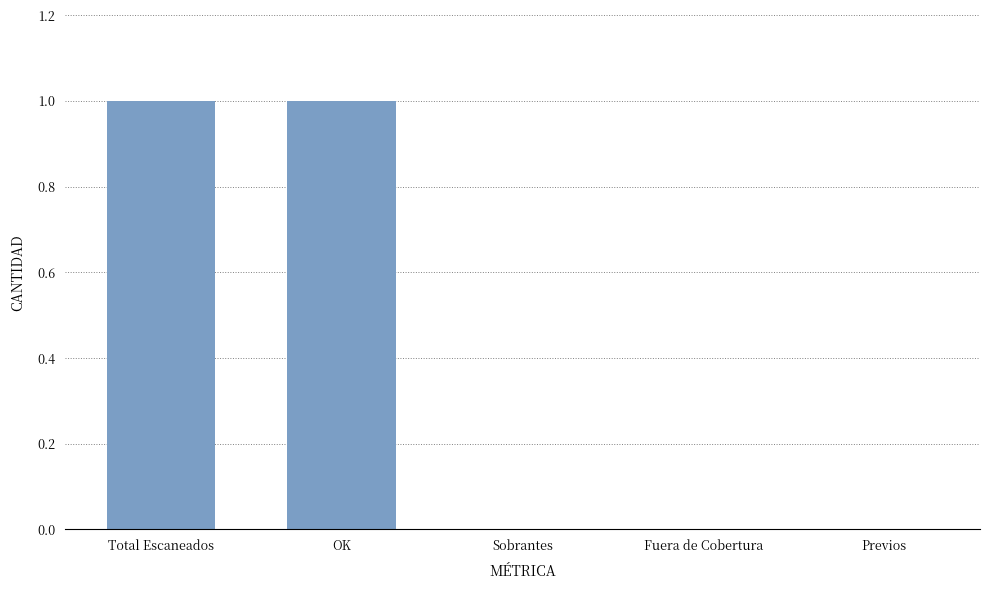

The chart shows a value of 0 at Fuera de Cobertura. True or false?

True